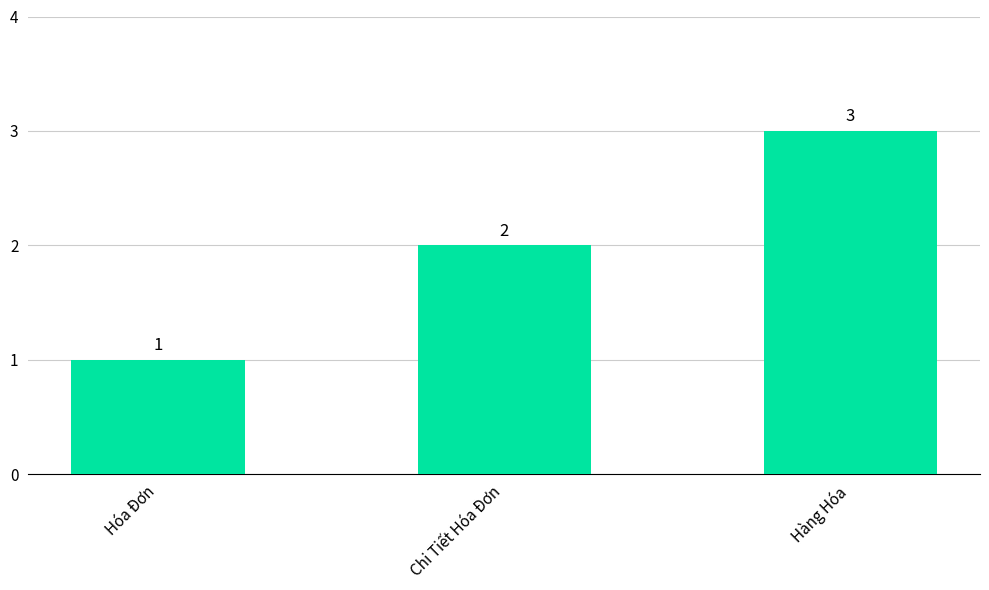

How many categories are shown in the chart?

3